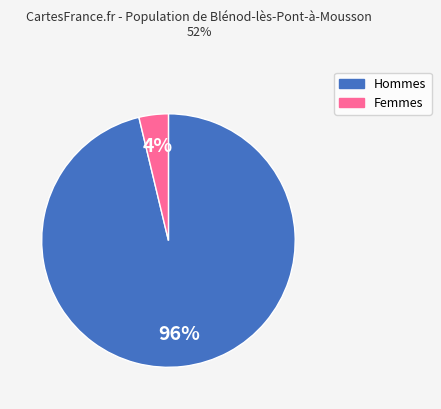

Is there any slice that represents more than half of the pie?

Yes